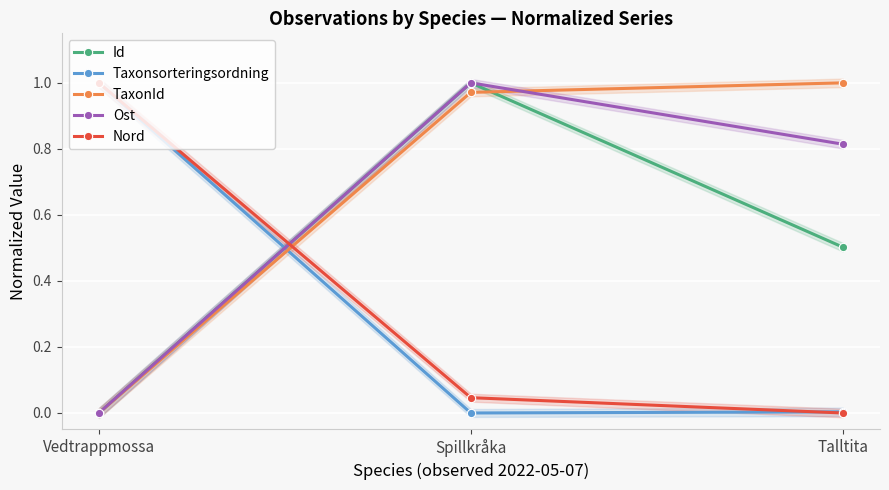

Reading right to left, transcribe all the data shown in this chart.

Id: Talltita=0.5	Spillkråka=1.0	Vedtrappmossa=0.0
Taxonsorteringsordning: Talltita=0.0	Spillkråka=0.0	Vedtrappmossa=1.0
TaxonId: Talltita=1.0	Spillkråka=1.0	Vedtrappmossa=0.0
Ost: Talltita=0.8	Spillkråka=1.0	Vedtrappmossa=0.0
Nord: Talltita=0.0	Spillkråka=0.0	Vedtrappmossa=1.0